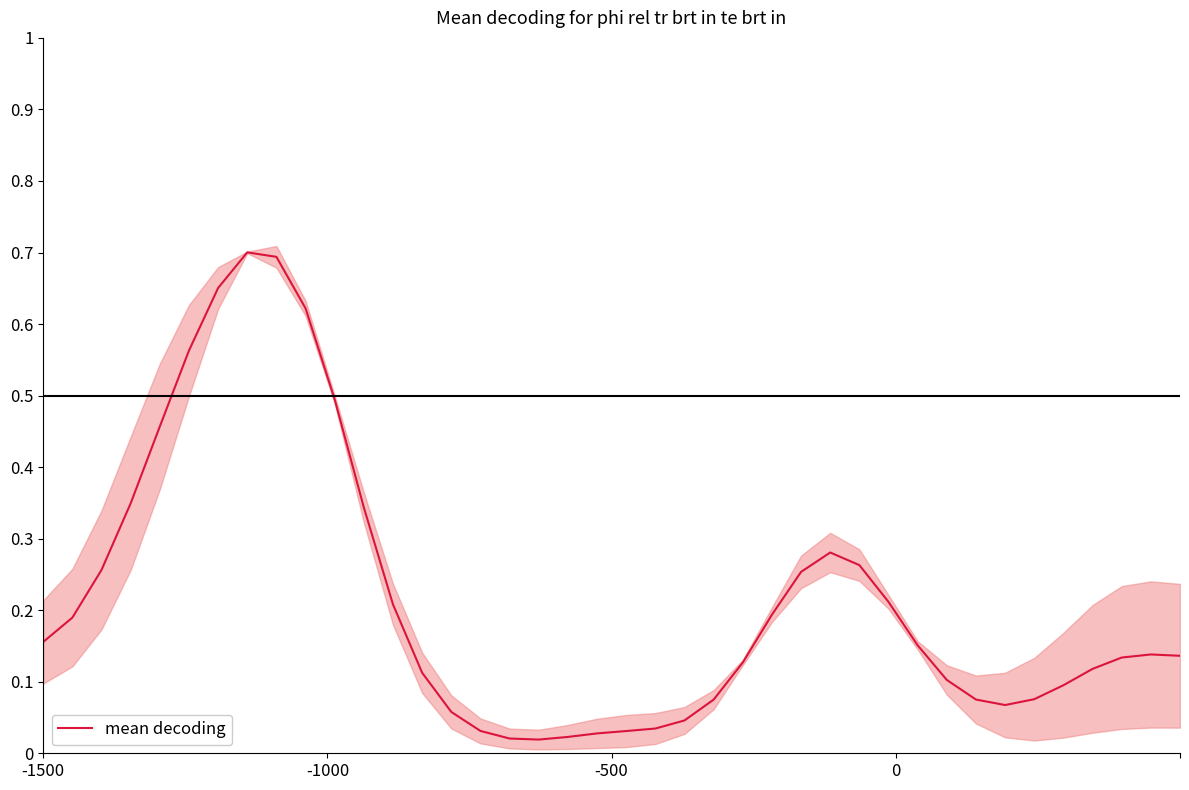

What is the change in value from -500 to 8?

+0.4